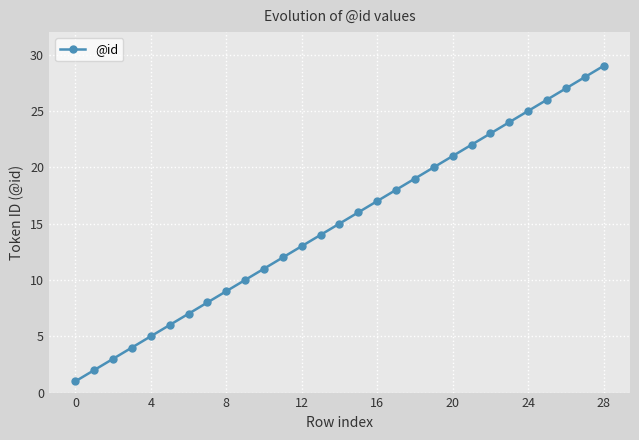

What is the sum of all values?

435